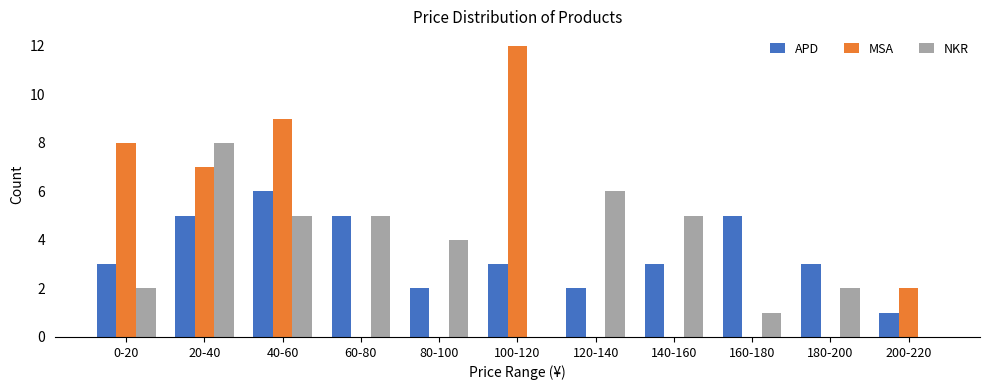

What is the greatest value displayed?

12